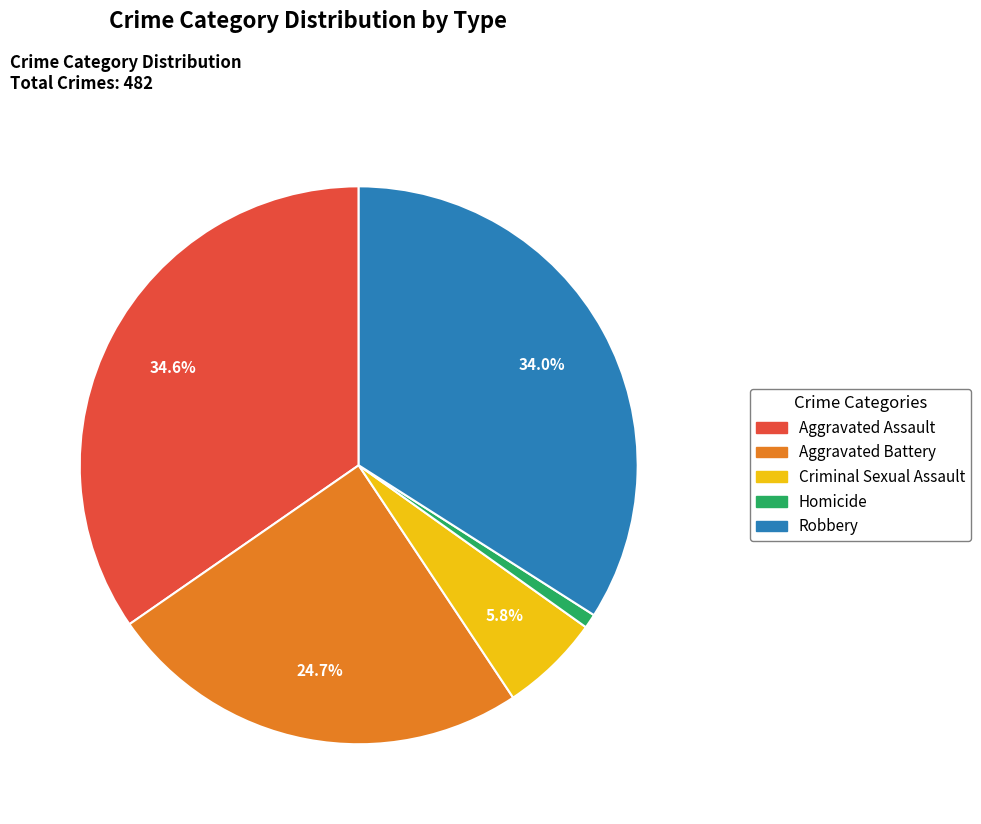

Rank the categories by value from highest to lowest.

Aggravated Assault, Robbery, Aggravated Battery, Criminal Sexual Assault, Homicide